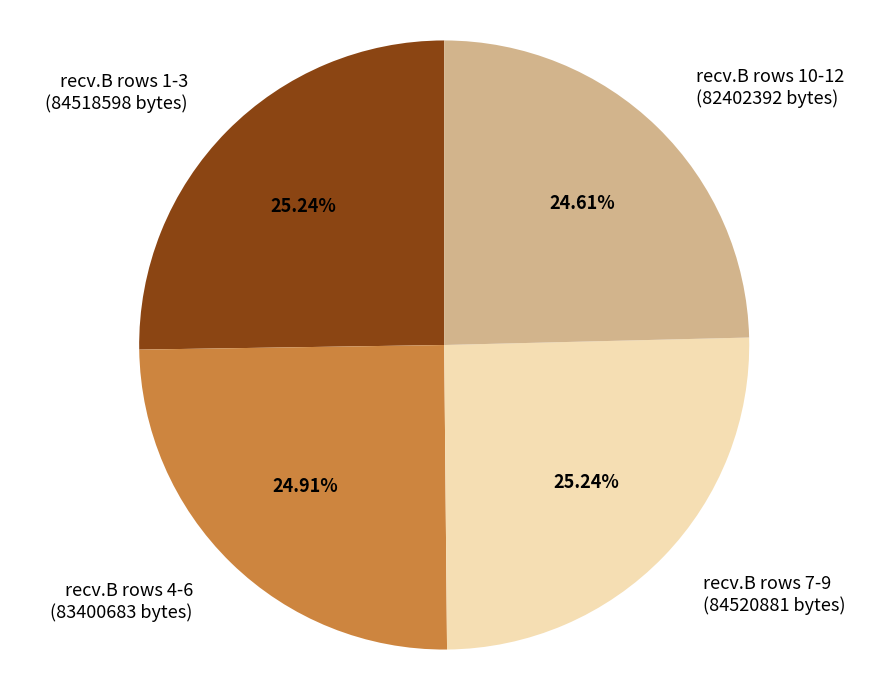

Does any single category account for the majority?

No